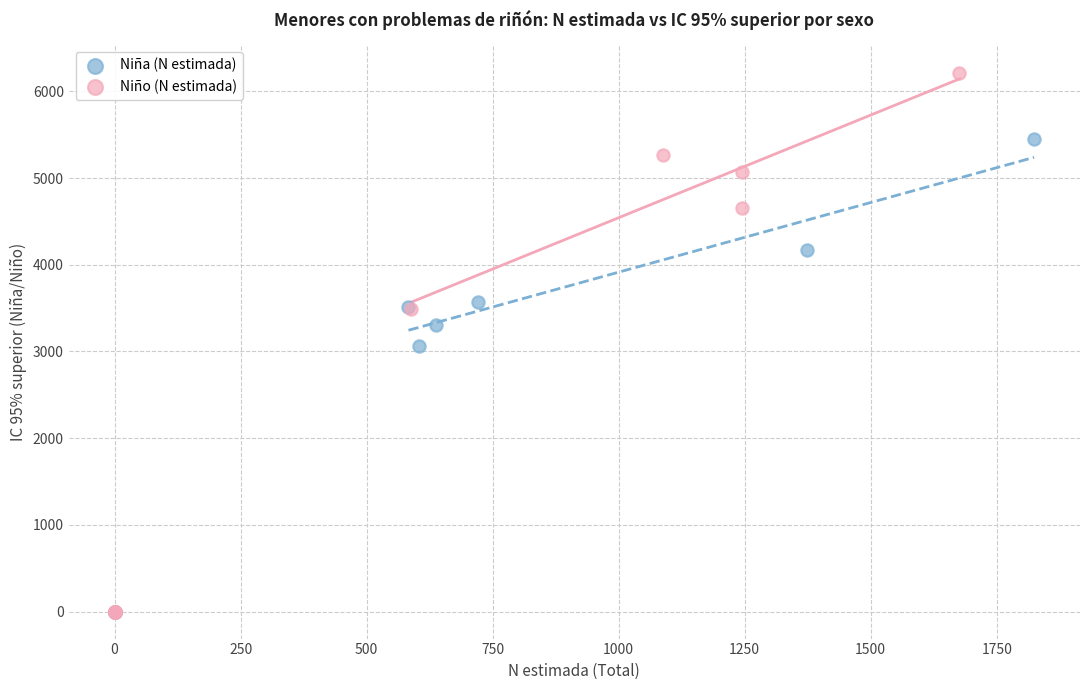

Which series contains the highest Y value?

Niño (N estimada)